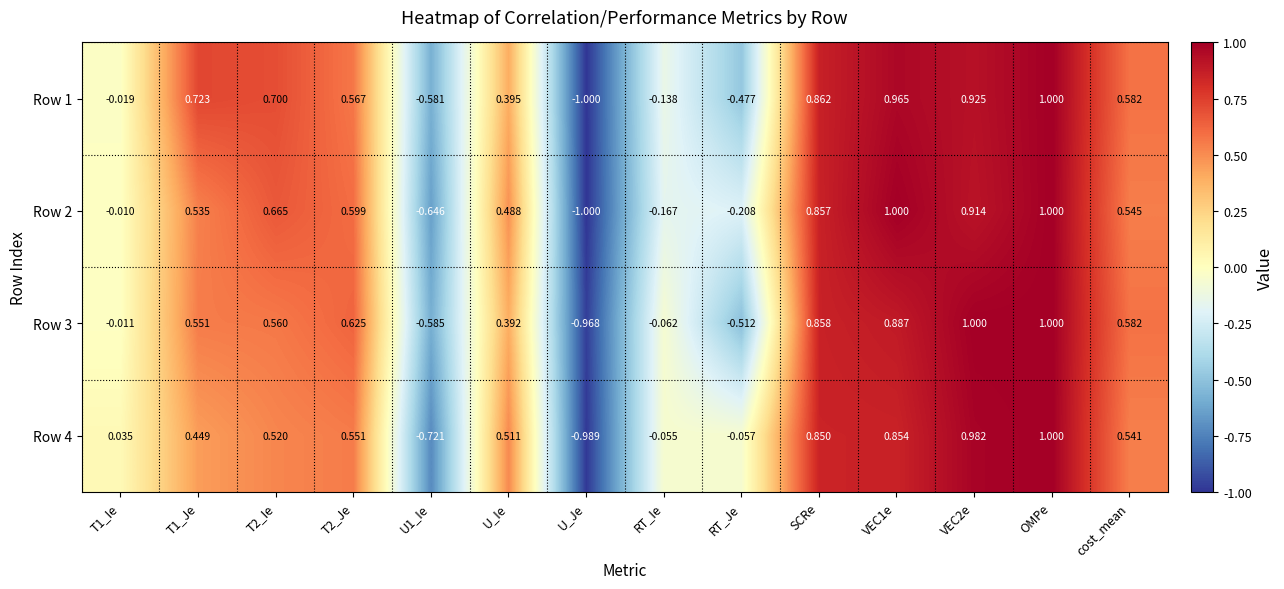

Which category has the lowest value across all series?

U_Je